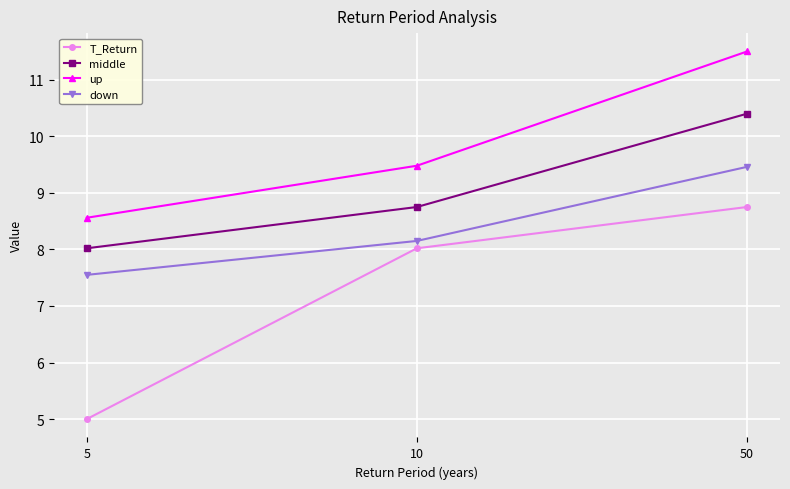

True or false: middle has a value of 14.2 at 10.

False